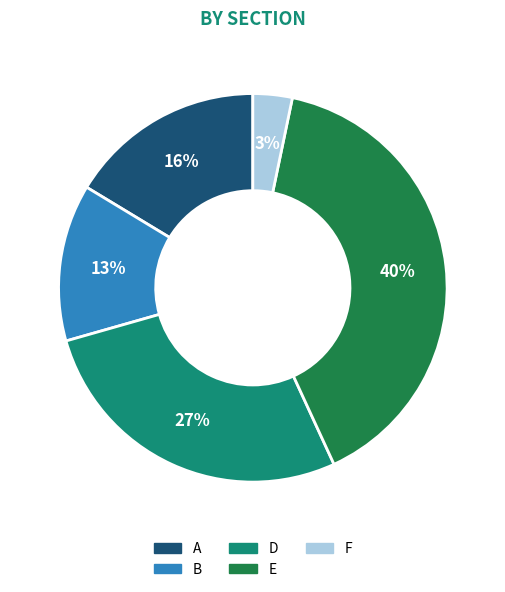

Does F account for over 50% of the chart?

No